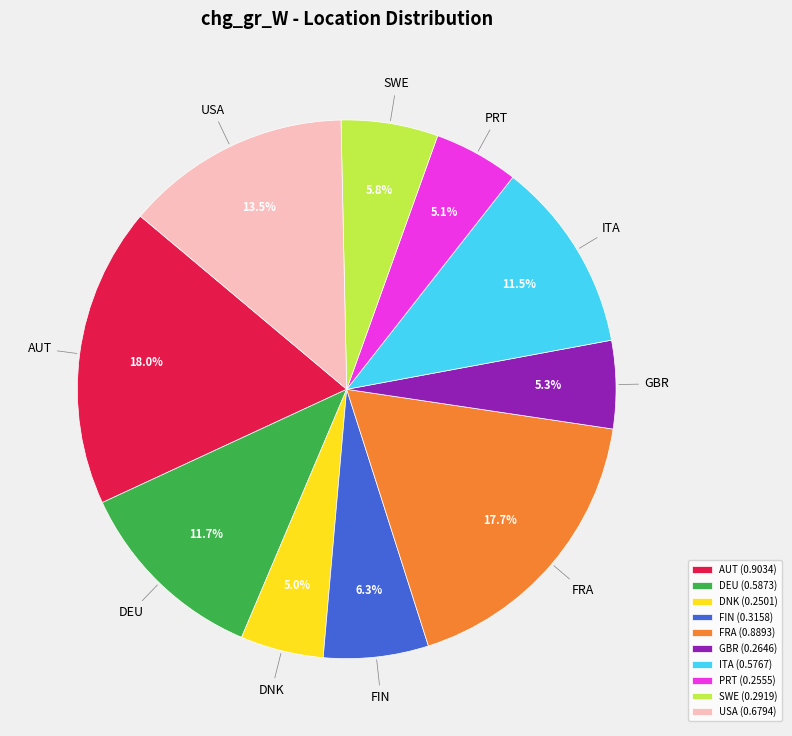

Combined, do PRT and DEU account for over 50%?

No